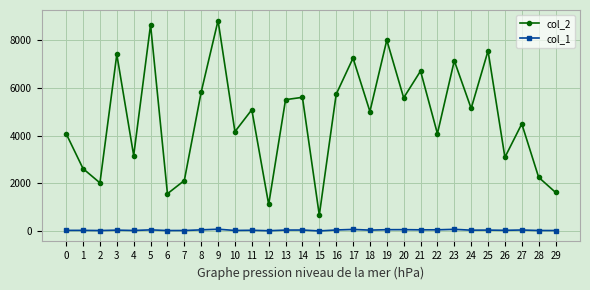

The value of col_2 at 12 is 1120. True or false?

True